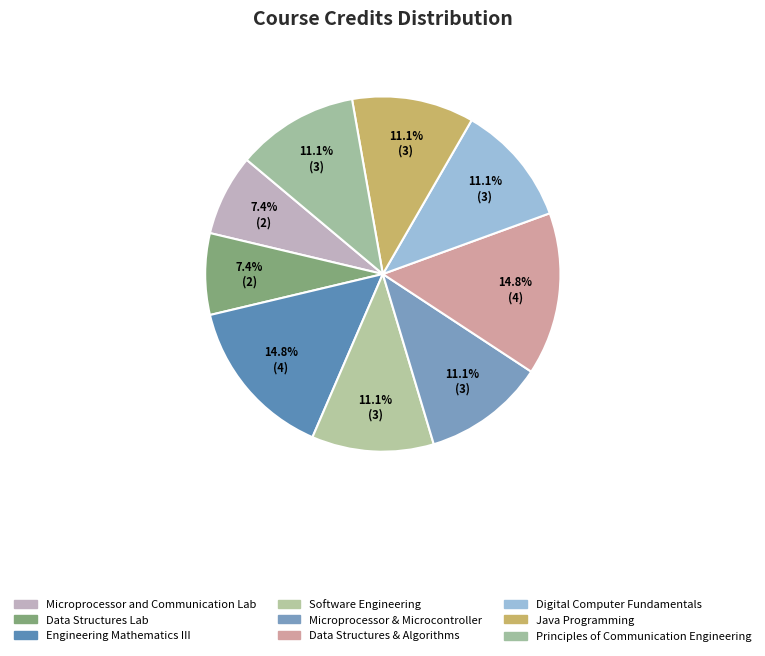

Rank the categories by value from lowest to highest.

Microprocessor and Communication Lab, Data Structures Lab, Software Engineering, Microprocessor & Microcontroller, Digital Computer Fundamentals, Java Programming, Principles of Communication Engineering, Engineering Mathematics III, Data Structures & Algorithms